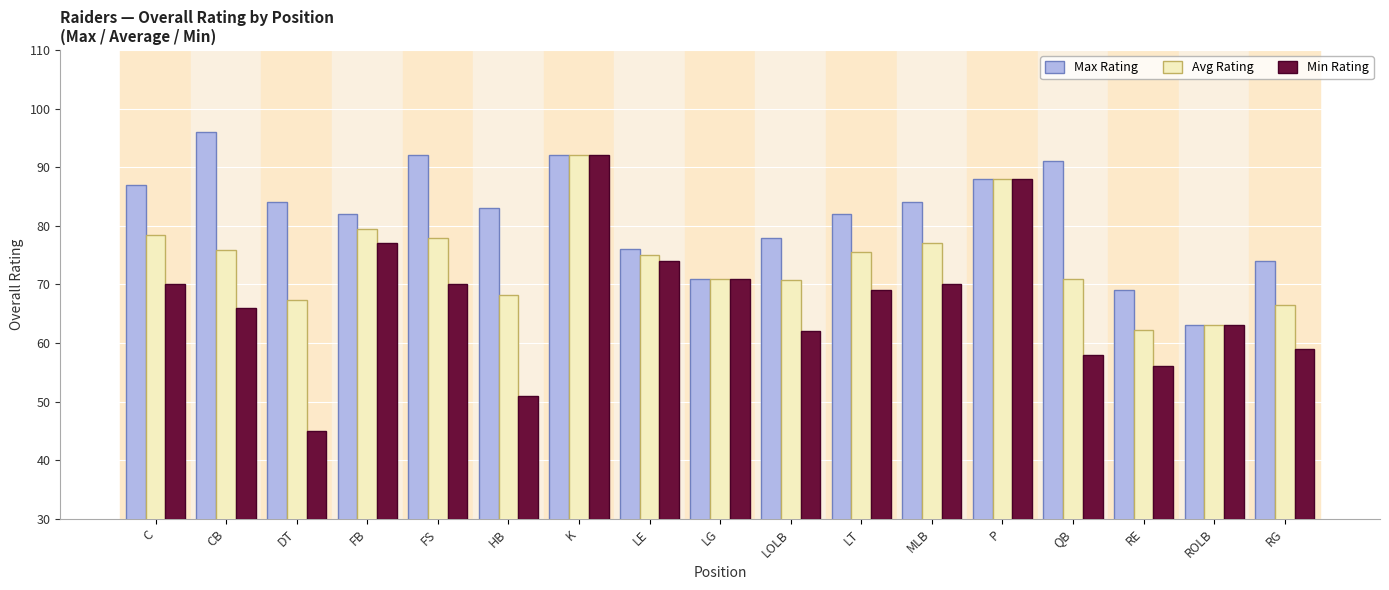

Which category has the lowest value across all series?

DT